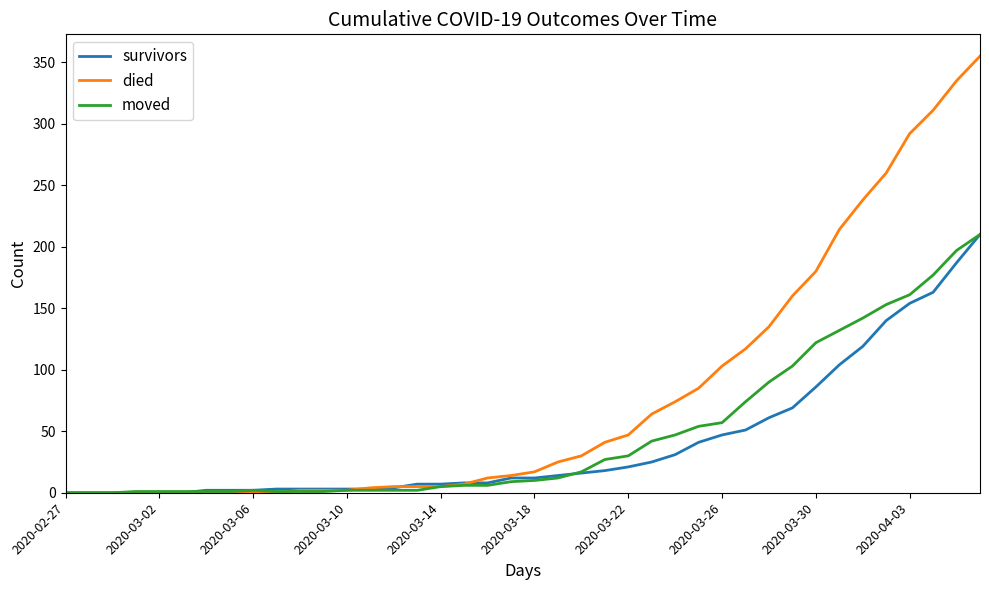

Which series has the widest spread of values?

died